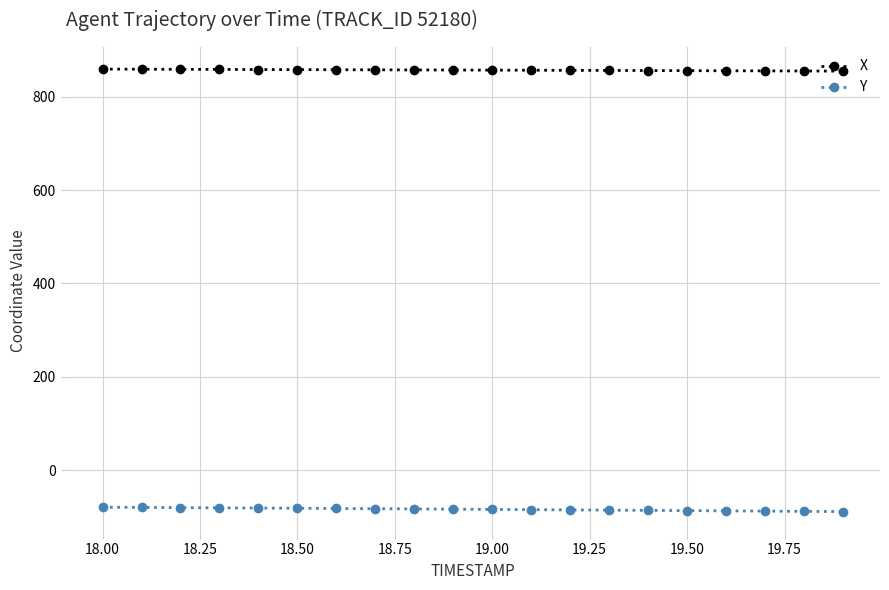

True or false: Y and X cross at least once.

False